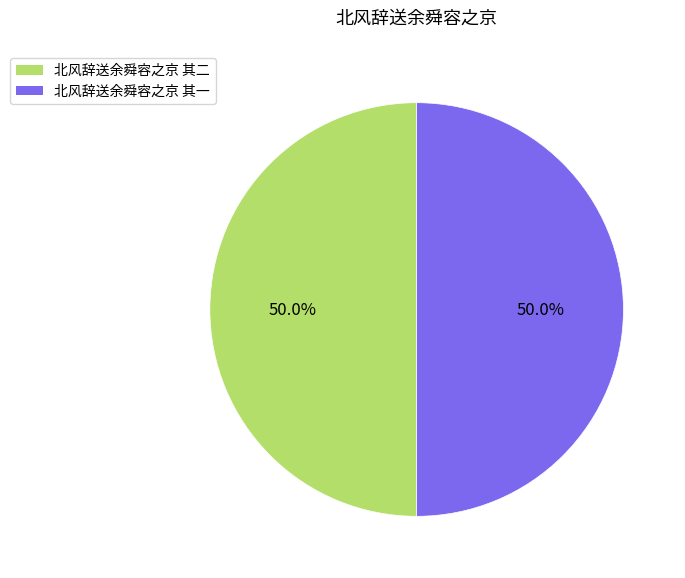

What is the ratio of the value at 北风辞送余舜容之京 其二 to the value at 北风辞送余舜容之京 其一?

1.0